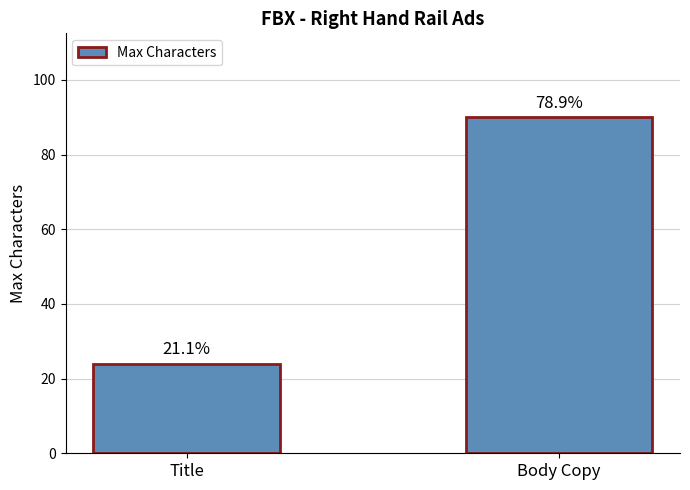

How many bars are there in total?

2